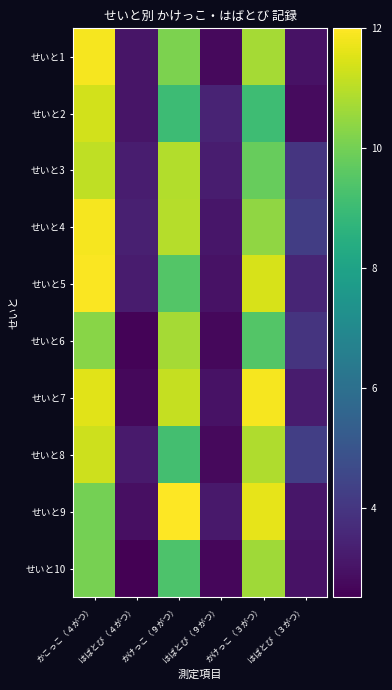

Reading right to left, list all the values displayed in this chart.

せいと1: はばとび（３がつ）=3.0	かけっこ（３がつ）=10.7	はばとび（９がつ）=2.8	かけっこ（９がつ）=10.1	はばとび（４がつ）=3.1	かこっこ（４がつ）=11.9
せいと2: はばとび（３がつ）=2.8	かけっこ（３がつ）=9.1	はばとび（９がつ）=3.5	かけっこ（９がつ）=9.0	はばとび（４がつ）=3.1	かこっこ（４がつ）=11.3
せいと3: はばとび（３がつ）=4.0	かけっこ（３がつ）=9.8	はばとび（９がつ）=3.3	かけっこ（９がつ）=10.9	はばとび（４がつ）=3.3	かこっこ（４がつ）=11.1
せいと4: はばとび（３がつ）=4.2	かけっこ（３がつ）=10.4	はばとび（９がつ）=3.1	かけっこ（９がつ）=11.0	はばとび（４がつ）=3.4	かこっこ（４がつ）=11.9
せいと5: はばとび（３がつ）=3.5	かけっこ（３がつ）=11.4	はばとび（９がつ）=3.0	かけっこ（９がつ）=9.5	はばとび（４がつ）=3.2	かこっこ（４がつ）=11.9
せいと6: はばとび（３がつ）=3.9	かけっこ（３がつ）=9.5	はばとび（９がつ）=2.7	かけっこ（９がつ）=10.7	はばとび（４がつ）=2.6	かこっこ（４がつ）=10.3
せいと7: はばとび（３がつ）=3.3	かけっこ（３がつ）=11.9	はばとび（９がつ）=3.0	かけっこ（９がつ）=11.2	はばとび（４がつ）=2.7	かこっこ（４がつ）=11.6
せいと8: はばとび（３がつ）=4.3	かけっこ（３がつ）=10.9	はばとび（９がつ）=2.8	かけっこ（９がつ）=9.2	はばとび（４がつ）=3.2	かこっこ（４がつ）=11.3
せいと9: はばとび（３がつ）=3.1	かけっこ（３がつ）=11.6	はばとび（９がつ）=3.1	かけっこ（９がつ）=12.0	はばとび（４がつ）=2.9	かこっこ（４がつ）=10.0
せいと10: はばとび（３がつ）=3.0	かけっこ（３がつ）=10.7	はばとび（９がつ）=2.7	かけっこ（９がつ）=9.4	はばとび（４がつ）=2.5	かこっこ（４がつ）=10.0